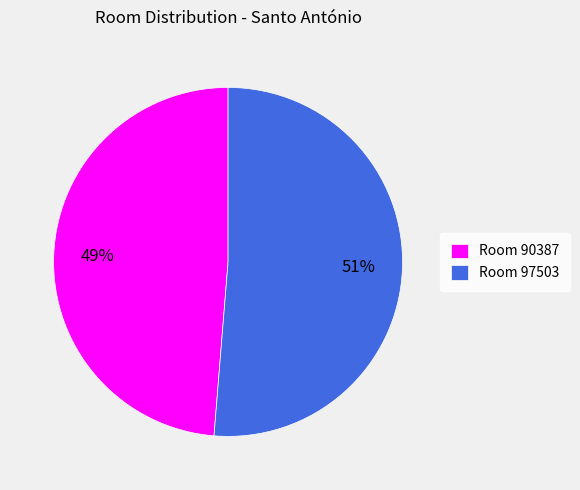

Is the sum of Room 97503 and Room 90387 greater than half?

Yes